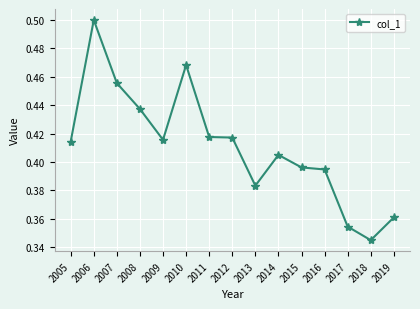

The value at 2006 is 0.2. True or false?

False